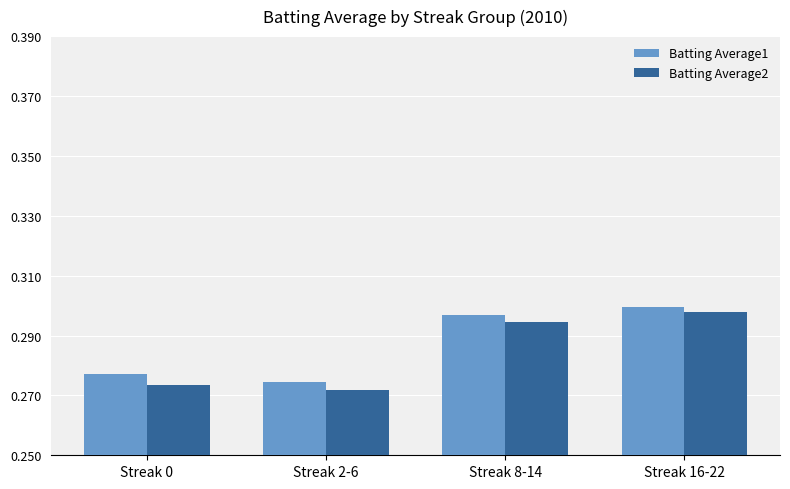

How many bars are there in each group?

2